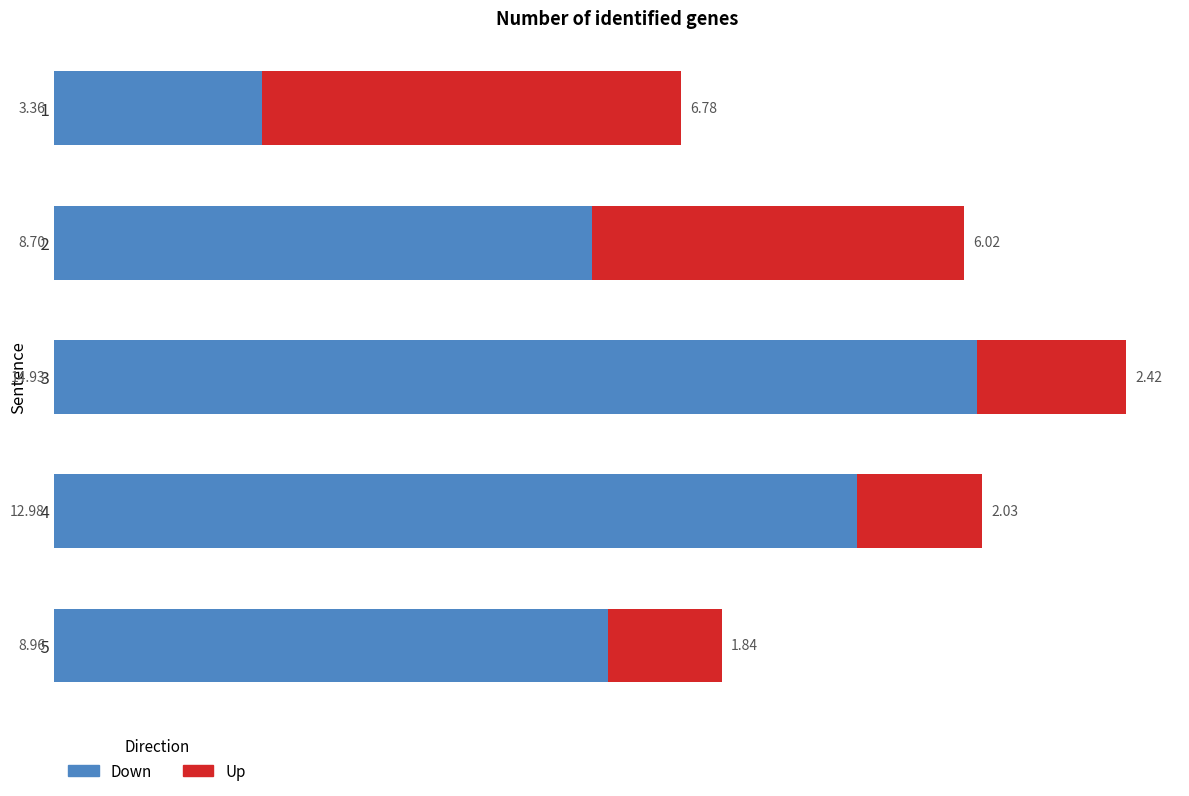

What is the average value of the Down series?

9.8